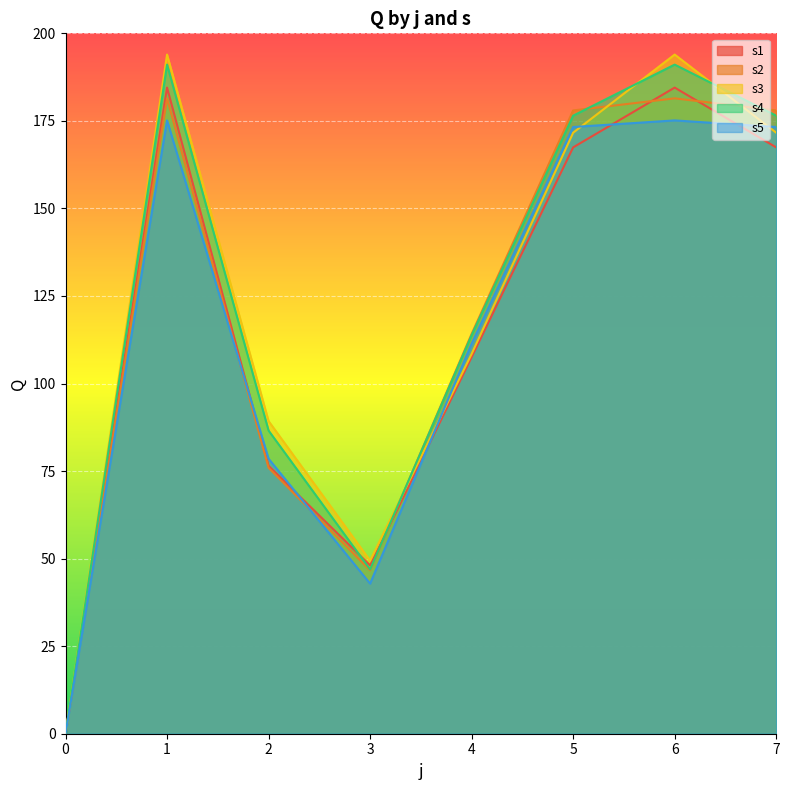

What is the difference between the s2 values at 5 and 0?

178.0